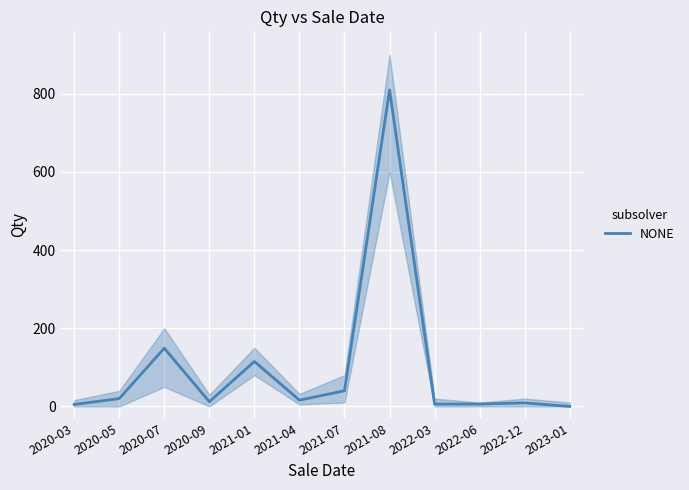

Where is the data nearest to the value 405?

2020-07